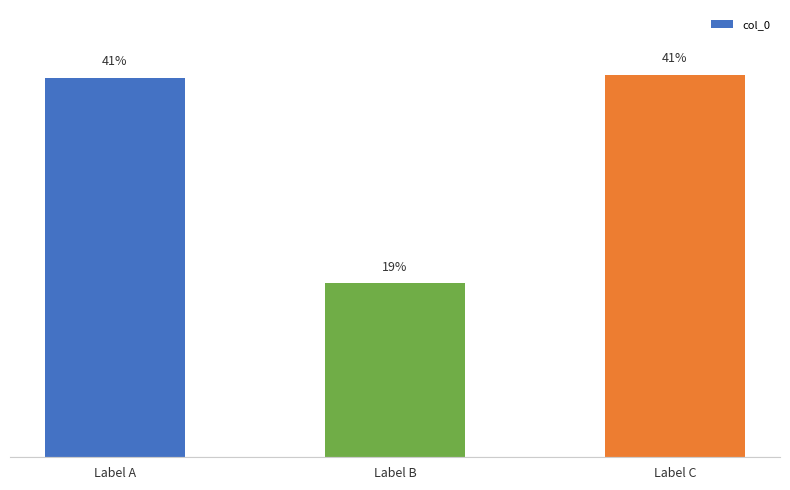

True or false: the data shows 1321321 at Label A.

False